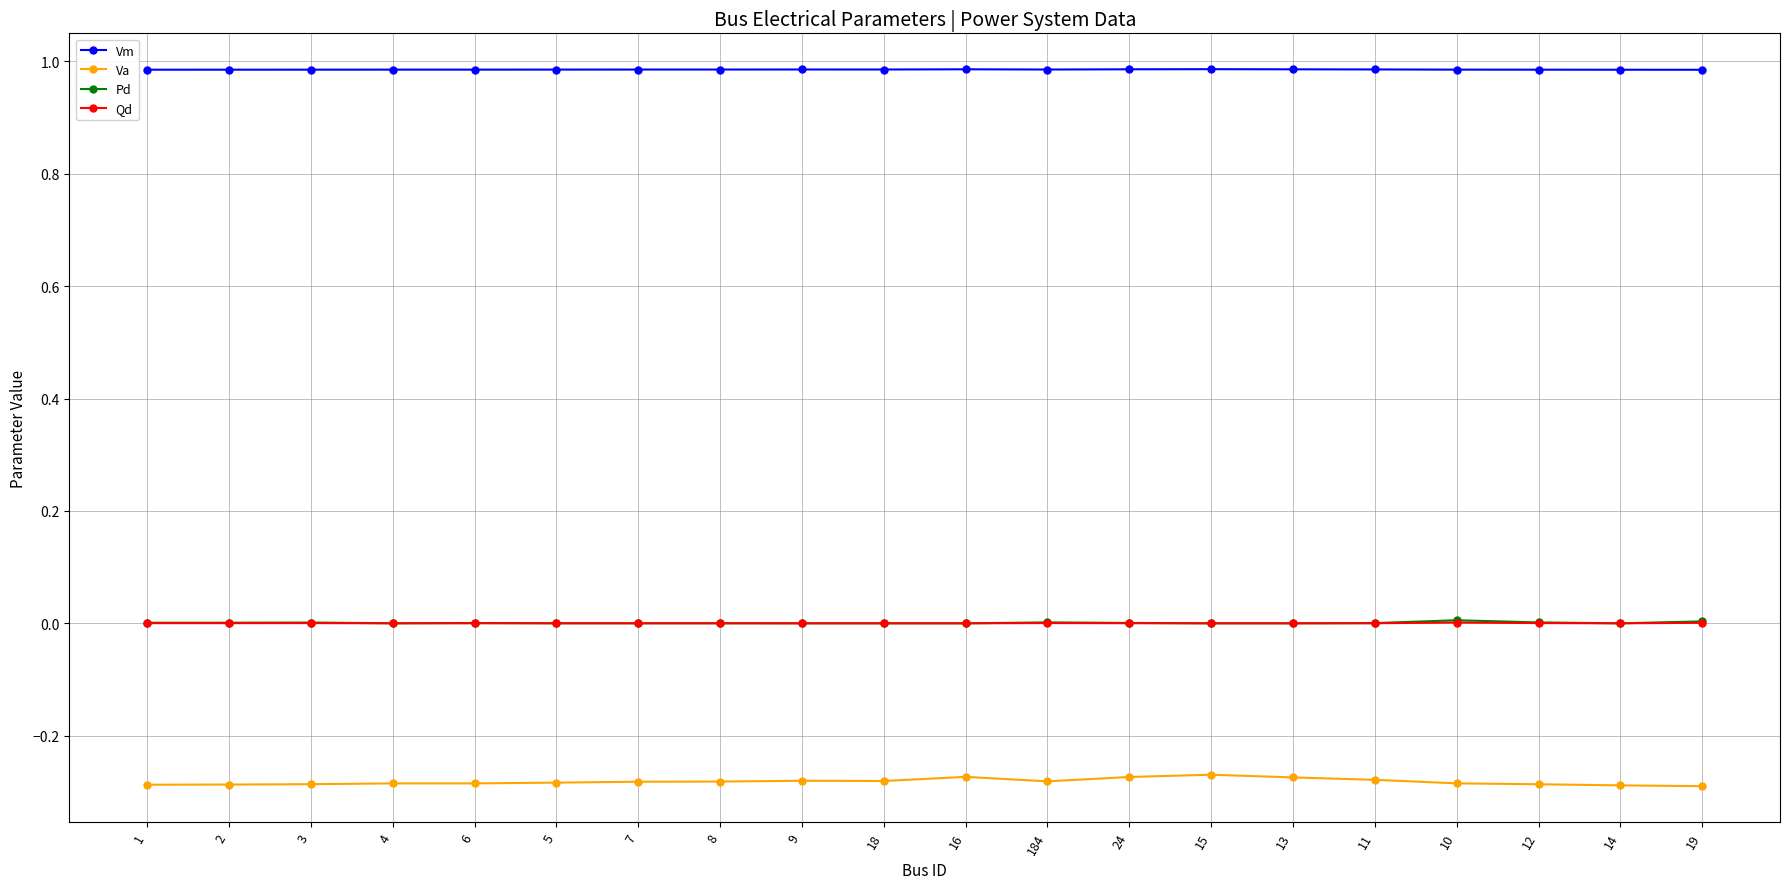

True or false: Vm has a value of 1.0 at 9.

True